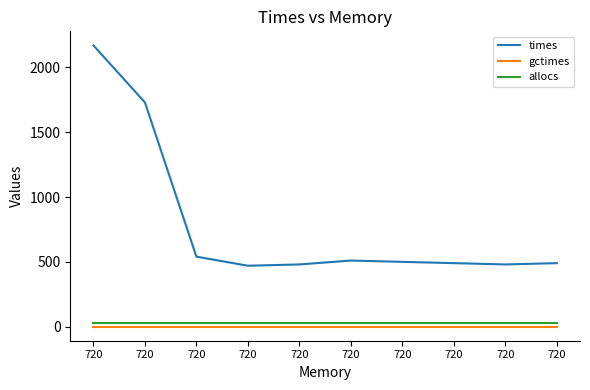

What are all the series names shown in the legend?

times, gctimes, allocs